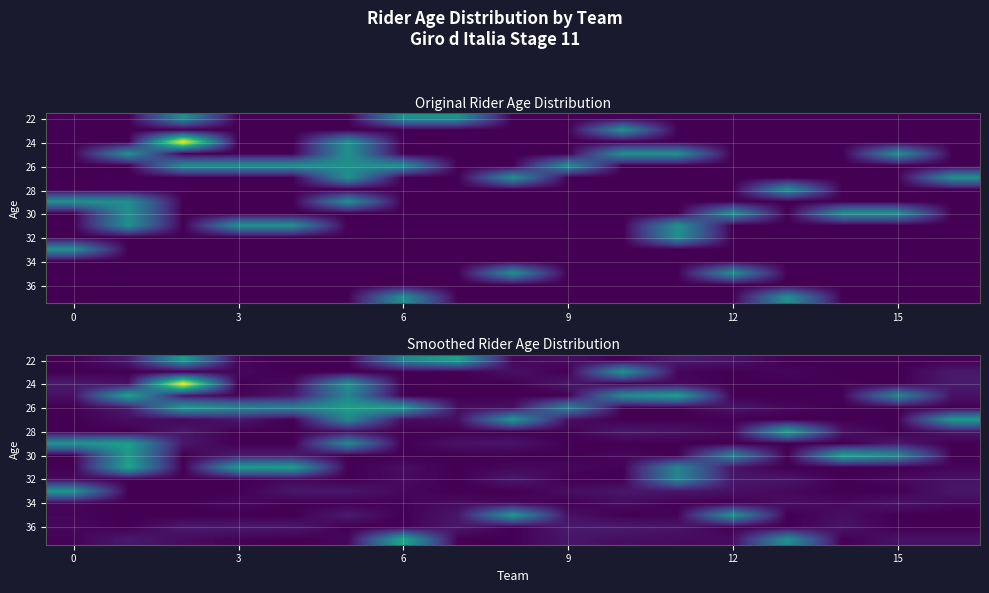

At how many categories does at least one series exceed 0?

17